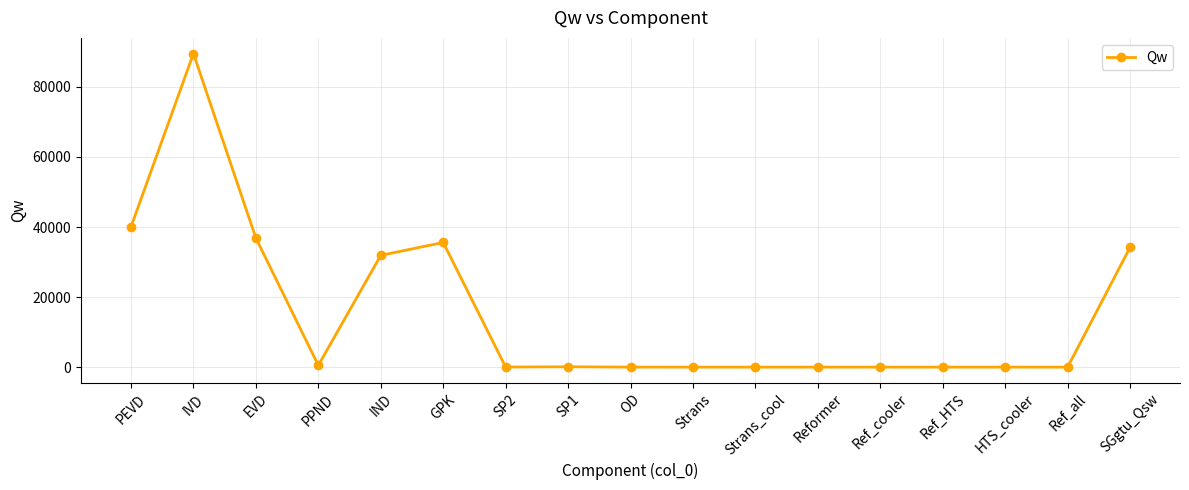

At which label does the data first exceed 25?

PEVD